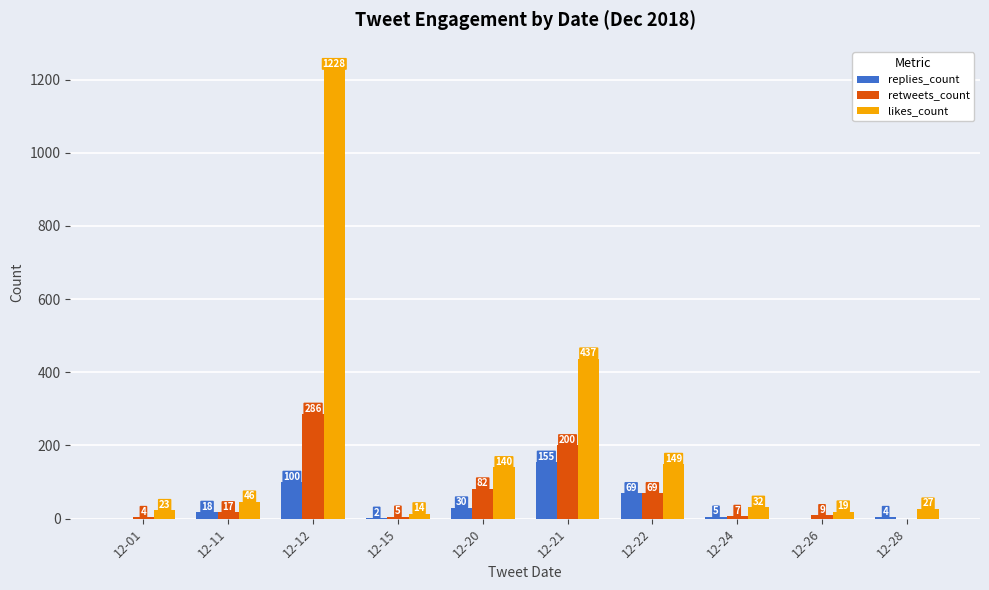

Is it true that retweets_count equals 40 at 12-21?

False